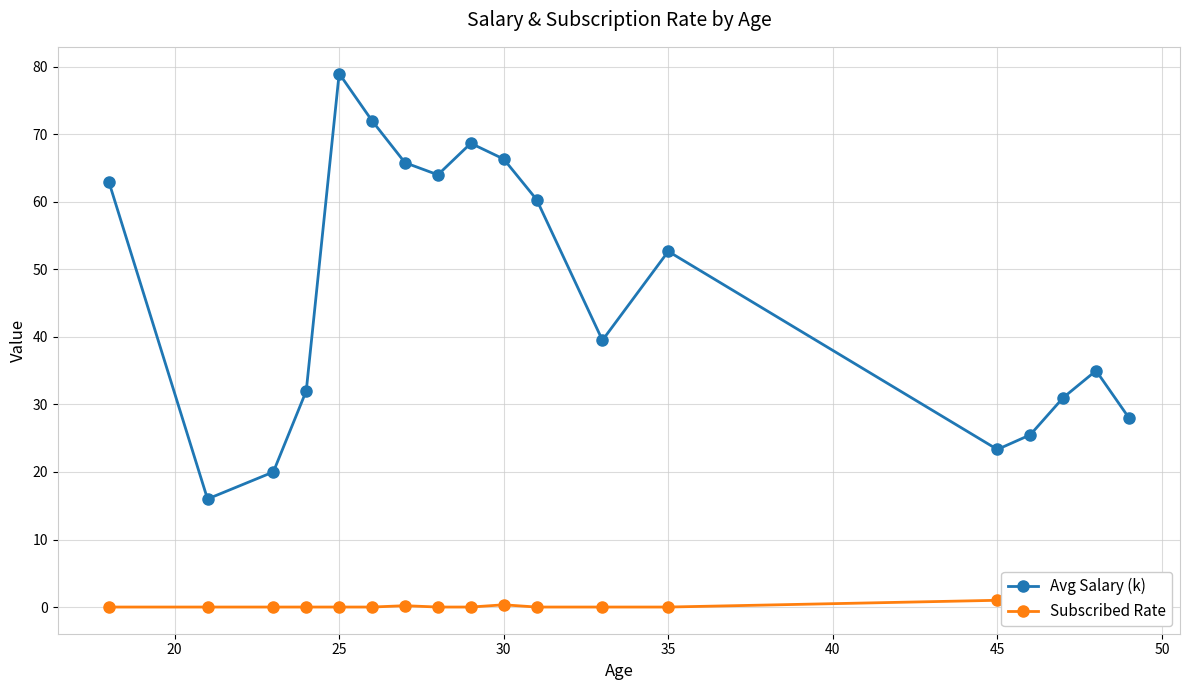

The Avg Salary (k) series shows 79.0 at 25. True or false?

True